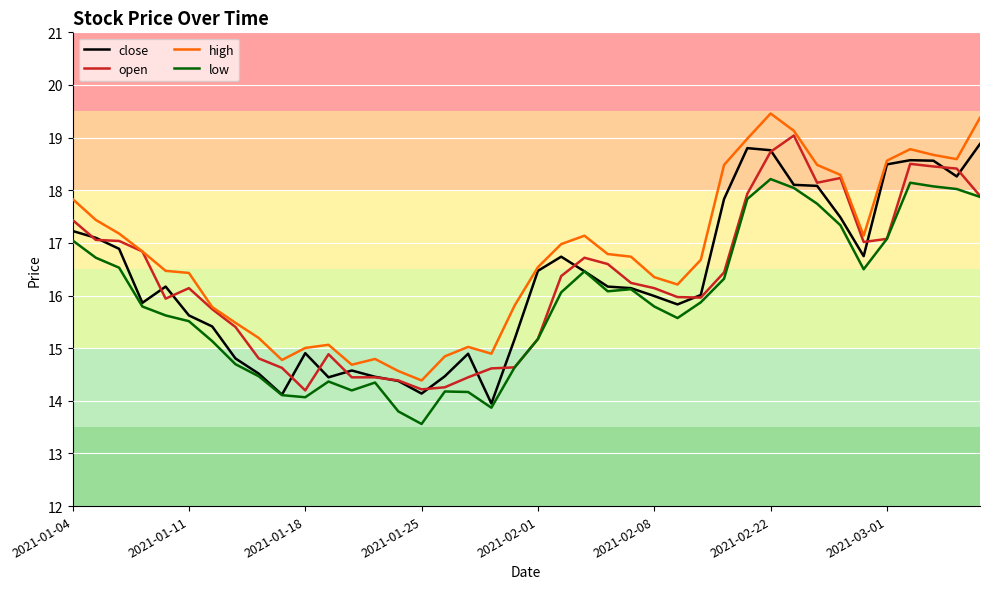

Which series has the largest total across all categories?

high